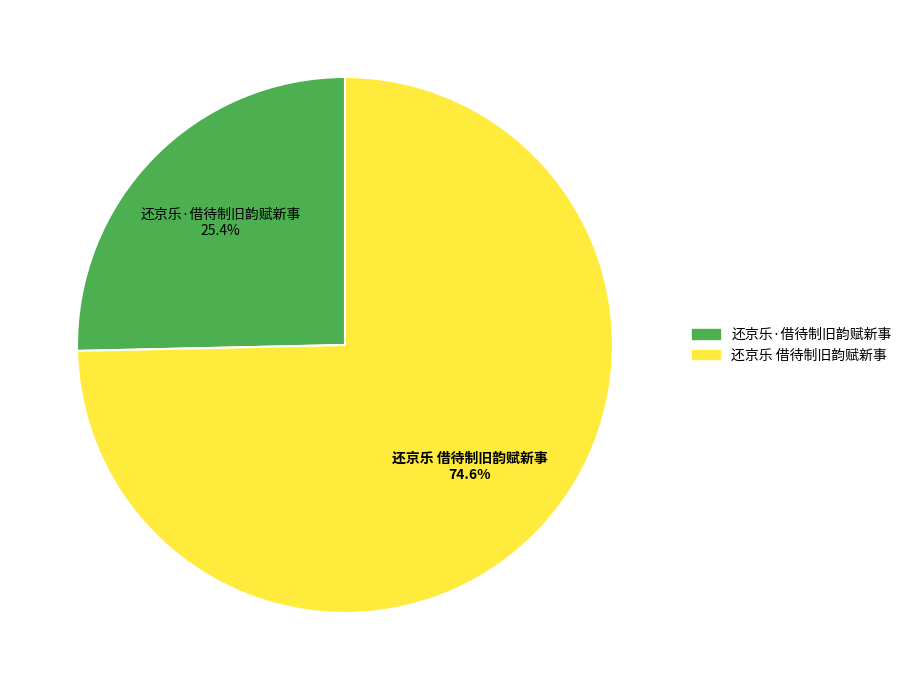

The 还京乐·借待制旧韵赋新事 slice represents 25% of the pie. True or false?

True